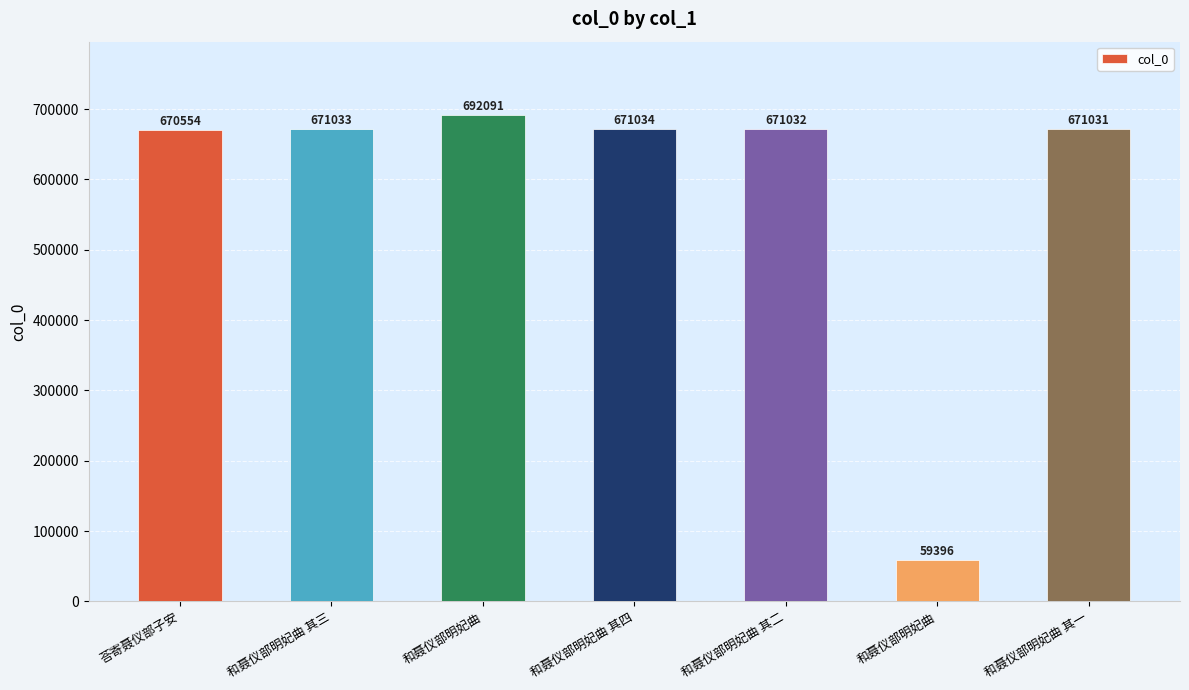

What is the sum of all values?

4106171